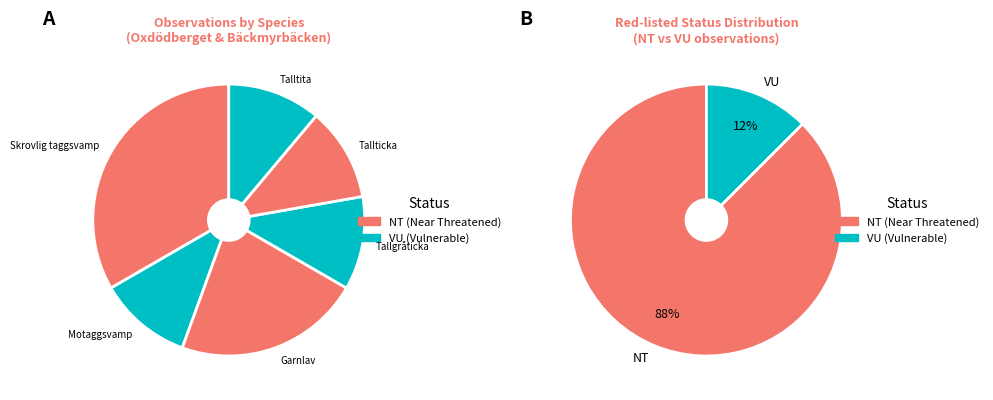

Is it true that Garnlav is 22% of the pie?

True